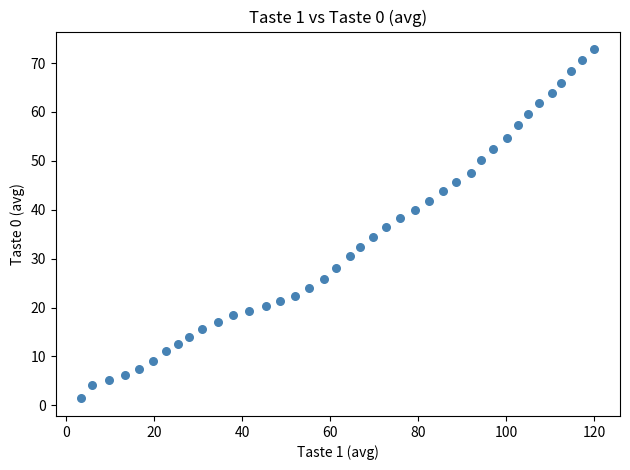

What is the range of Y values (max minus min)?

71.5